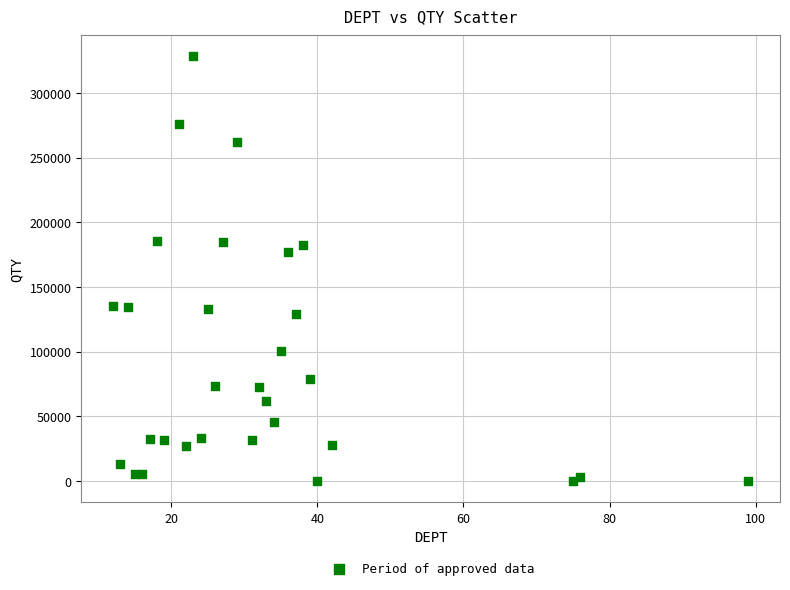

What Y value in the scatter plot is closest to 164162?

177225.5